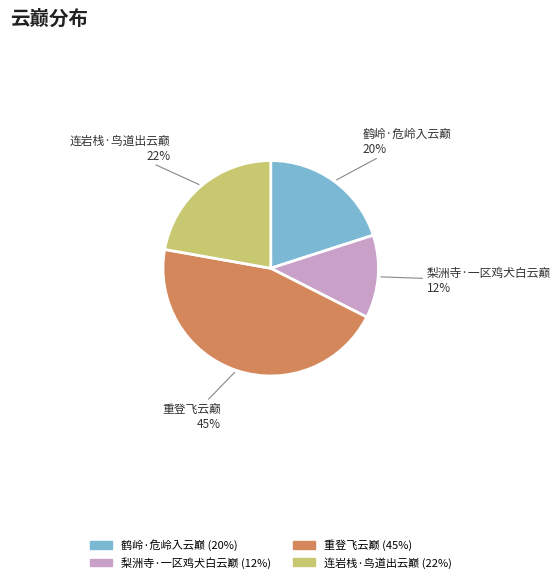

True or false: 梨洲寺·一区鸡犬白云巅 accounts for 12% of the total.

True